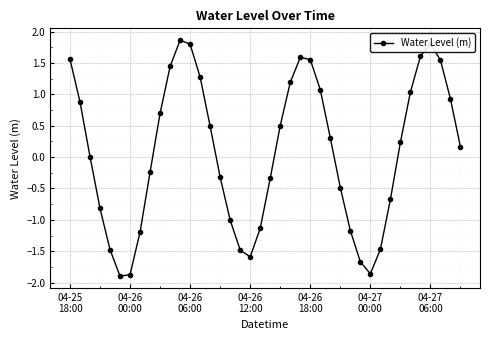

What is the difference between the second highest and second lowest values?

3.7